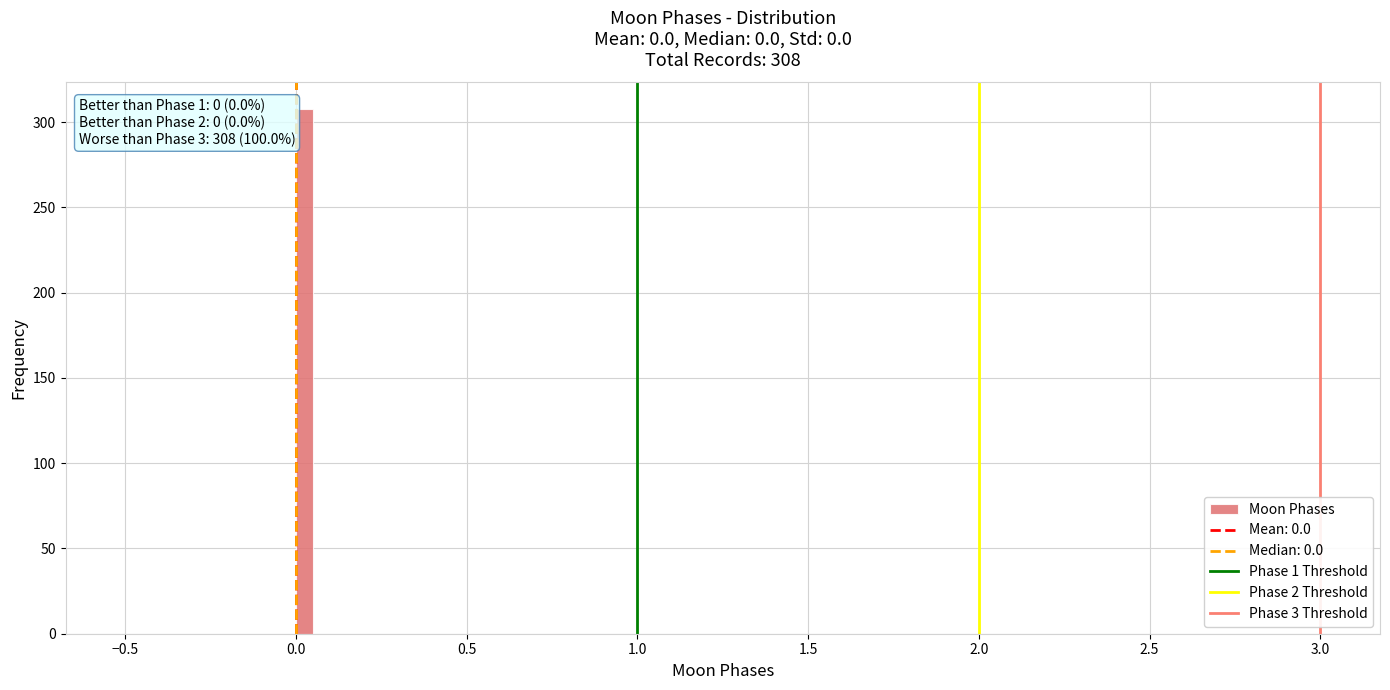

Around what value on the x-axis is the tallest bar? Give the approximate position of its centre, as read against the axis.

0.05